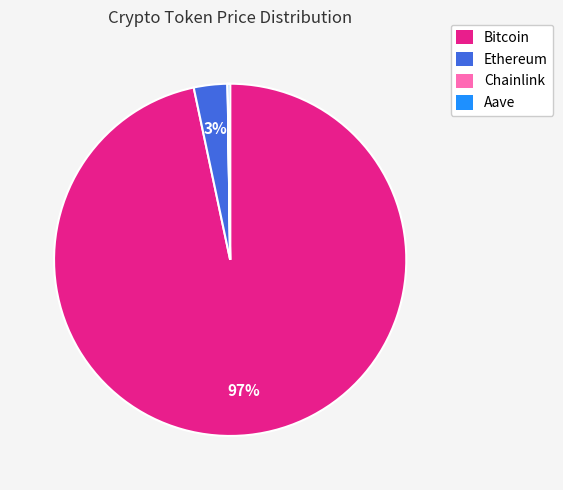

To the nearest percent, what is the average slice percentage?

25%